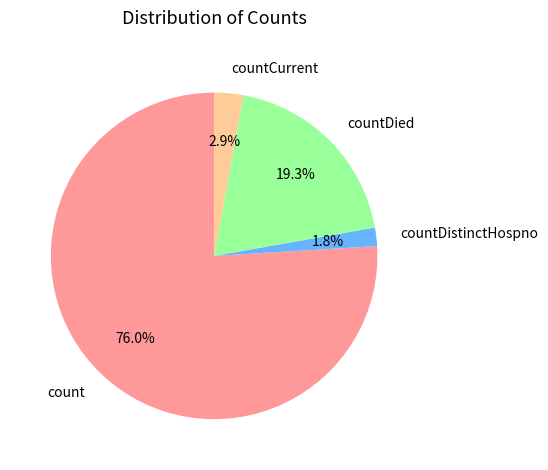

What portion of the pie excludes countCurrent?

97.1%